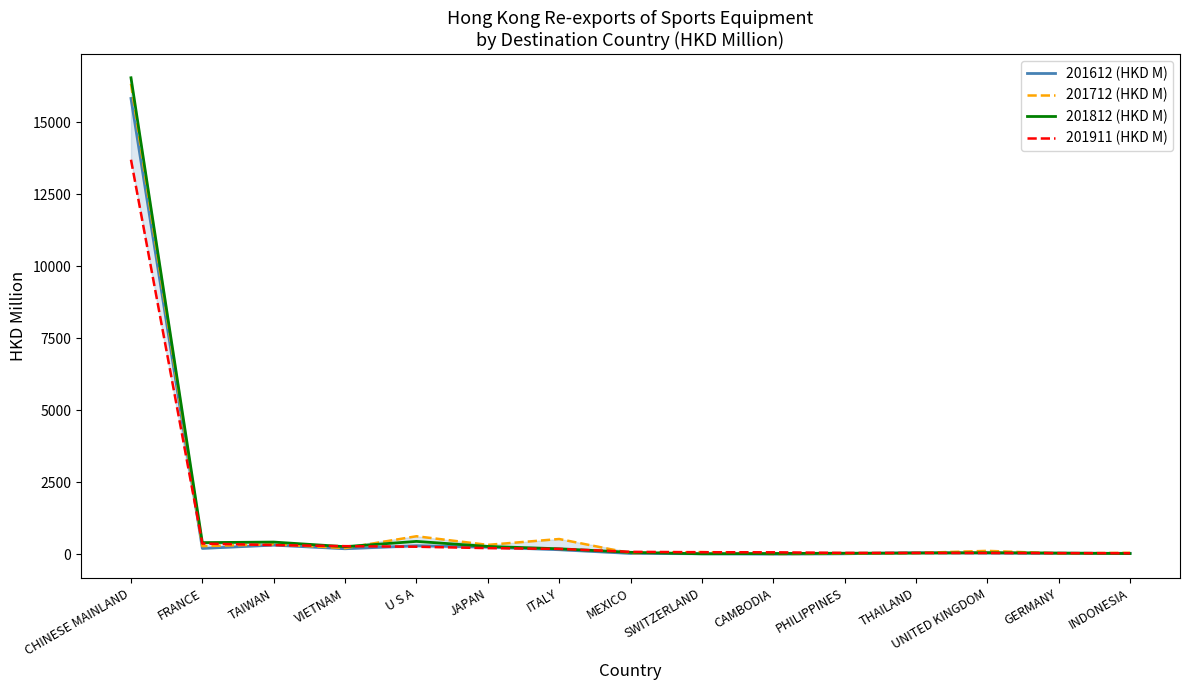

How many lines are shown in the chart?

4